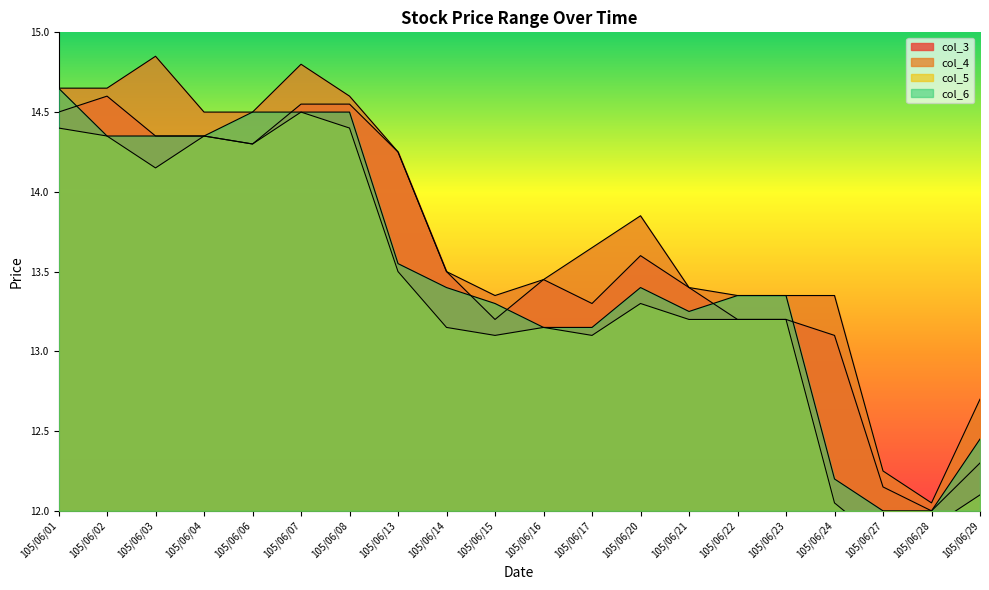

List the labels in order of col_5 value, smallest first.

105/06/27, 105/06/28, 105/06/24, 105/06/29, 105/06/15, 105/06/17, 105/06/14, 105/06/16, 105/06/21, 105/06/22, 105/06/23, 105/06/20, 105/06/13, 105/06/03, 105/06/06, 105/06/02, 105/06/04, 105/06/01, 105/06/08, 105/06/07